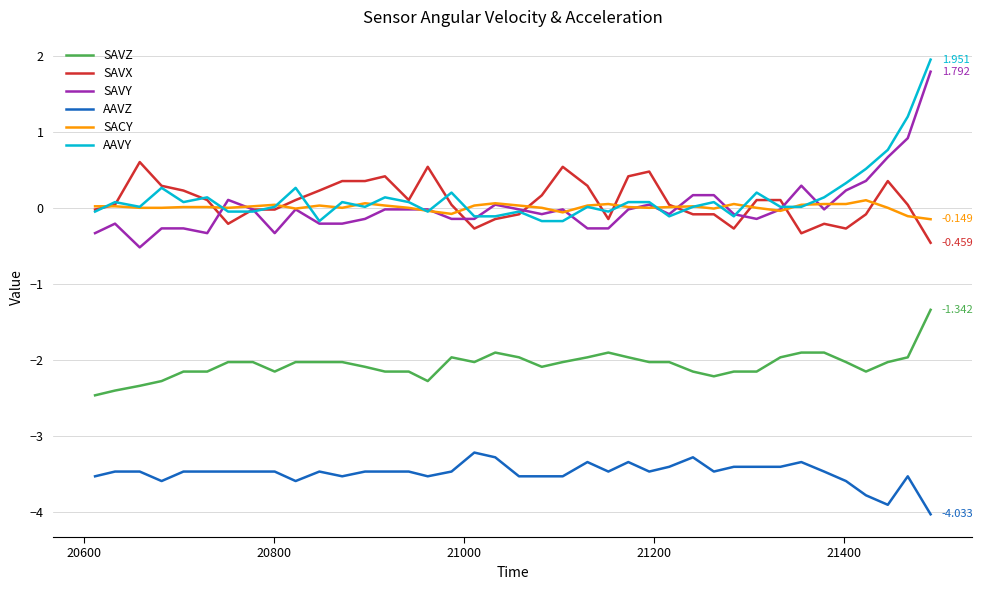

True or false: AAVZ and SACY cross at least once.

False